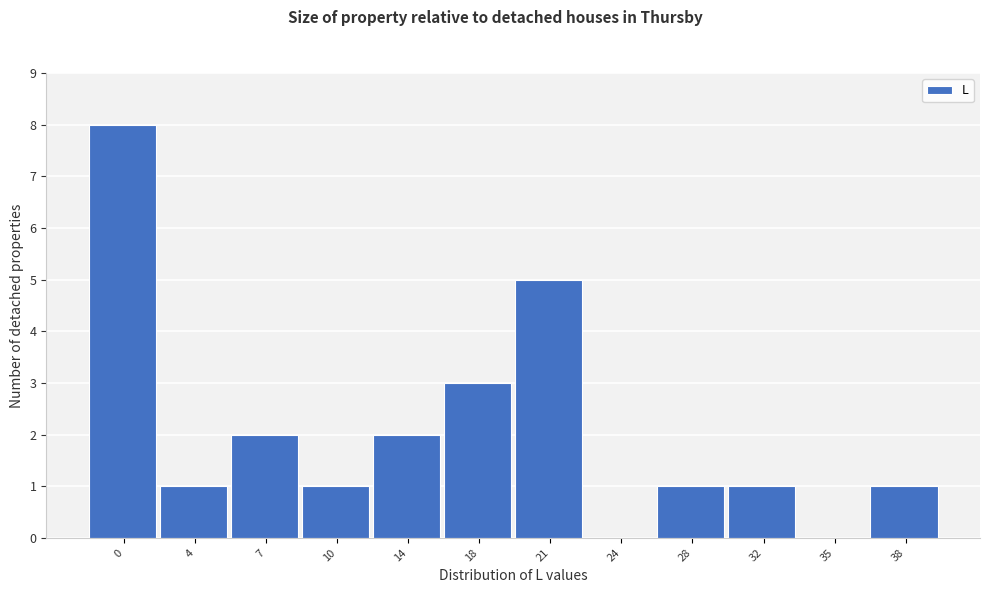

Reading right to left, what are all the values shown in this chart?

38=1	35=0	32=1	28=1	24=0	21=5	18=3	14=2	10=1	7=2	4=1	0=8